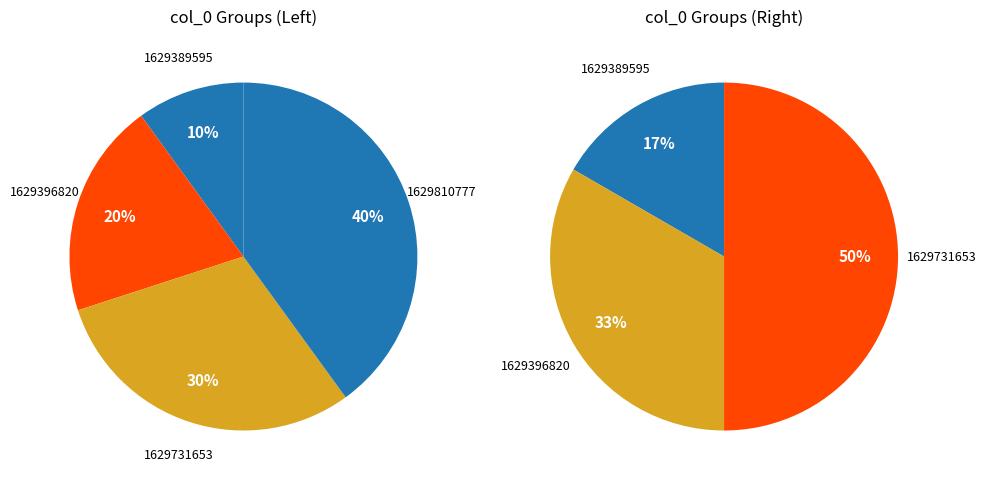

To the nearest percent, what is the combined percentage of 1629396820 and 1629810777?

60%